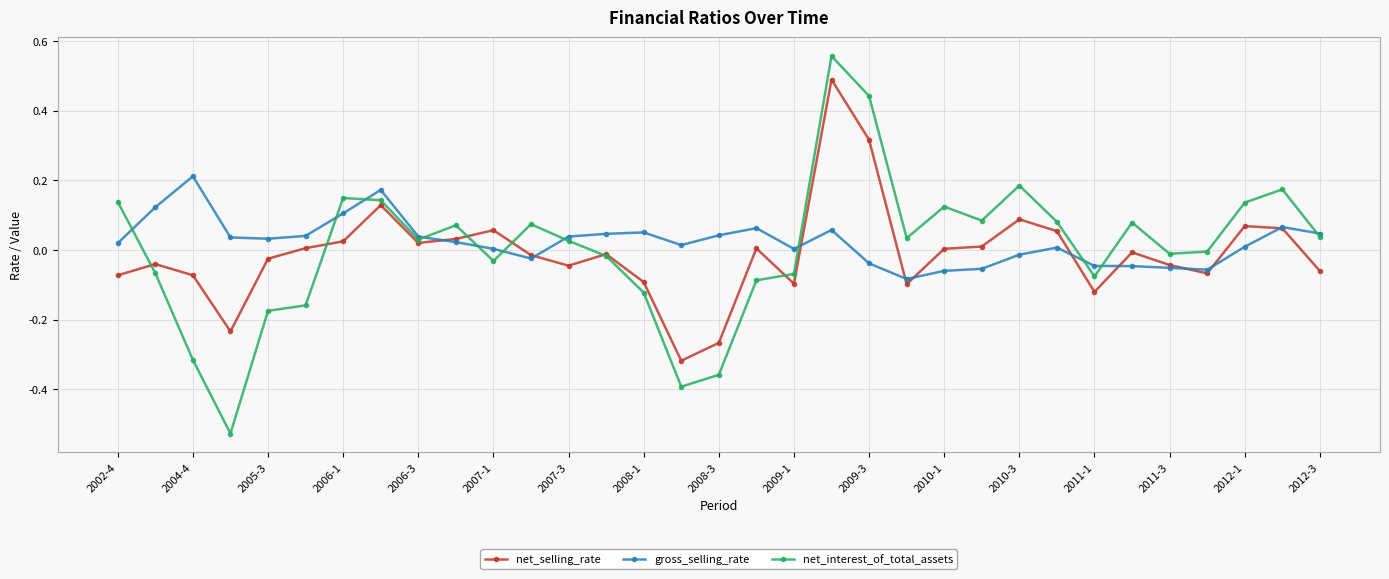

Does the chart display data point markers on the line(s)?

Yes